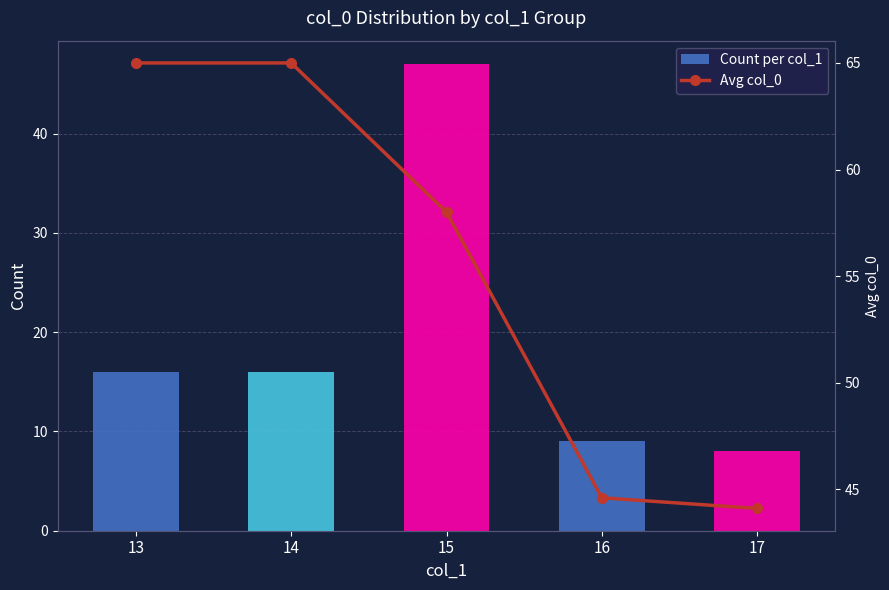

What are all the series names shown in the legend?

Count per col_1, Avg col_0